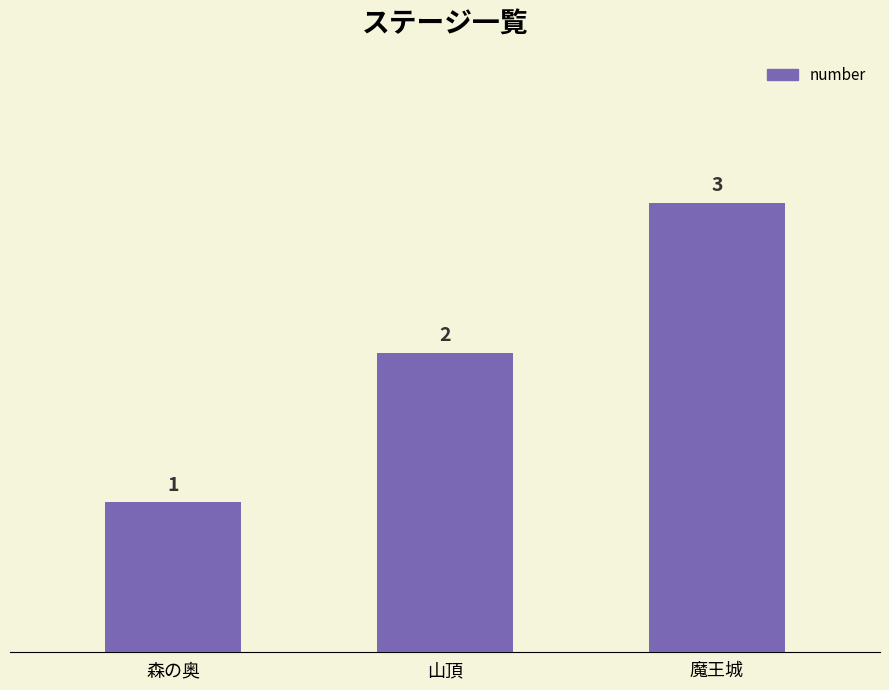

At which category does the chart reach its peak across all series?

魔王城